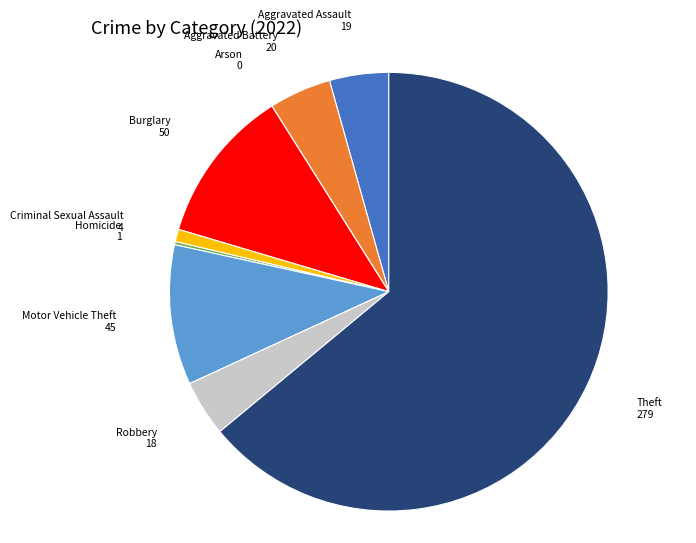

Which category has the biggest portion of the pie?

Theft